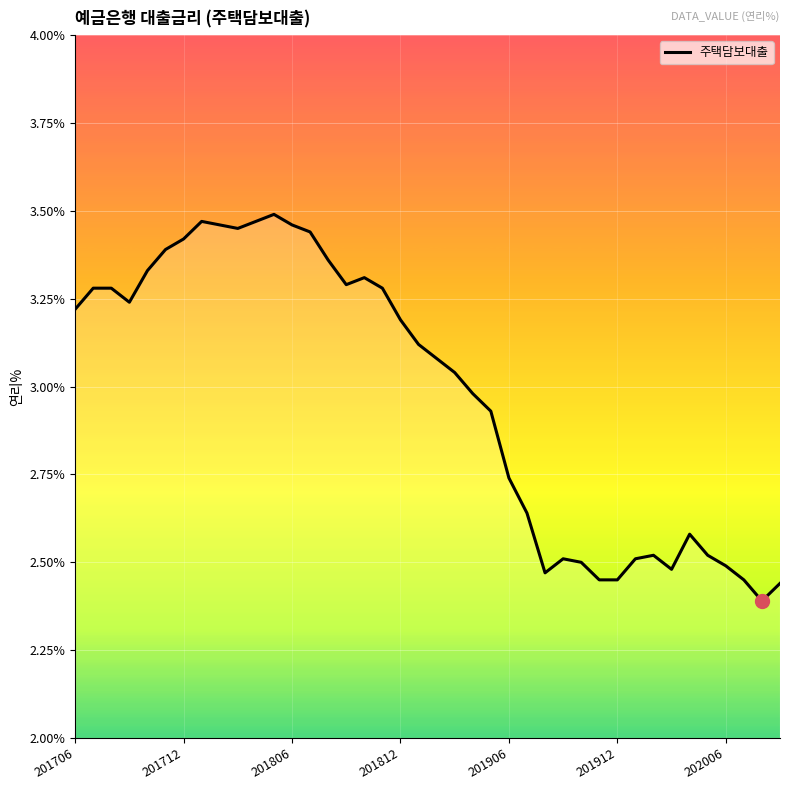

How many lines are shown in the chart?

1